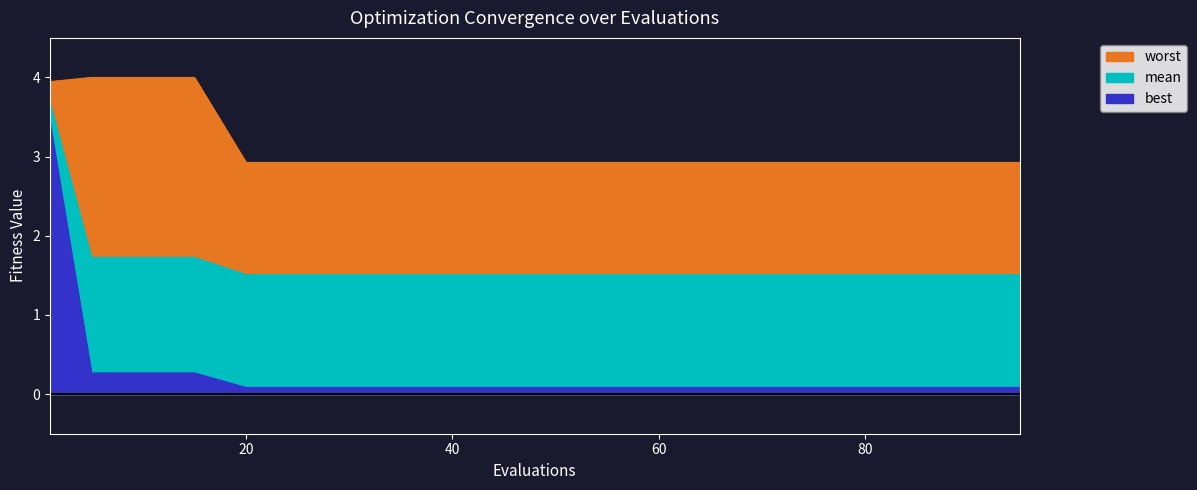

What are all the series names shown in the legend?

mean, best, worst